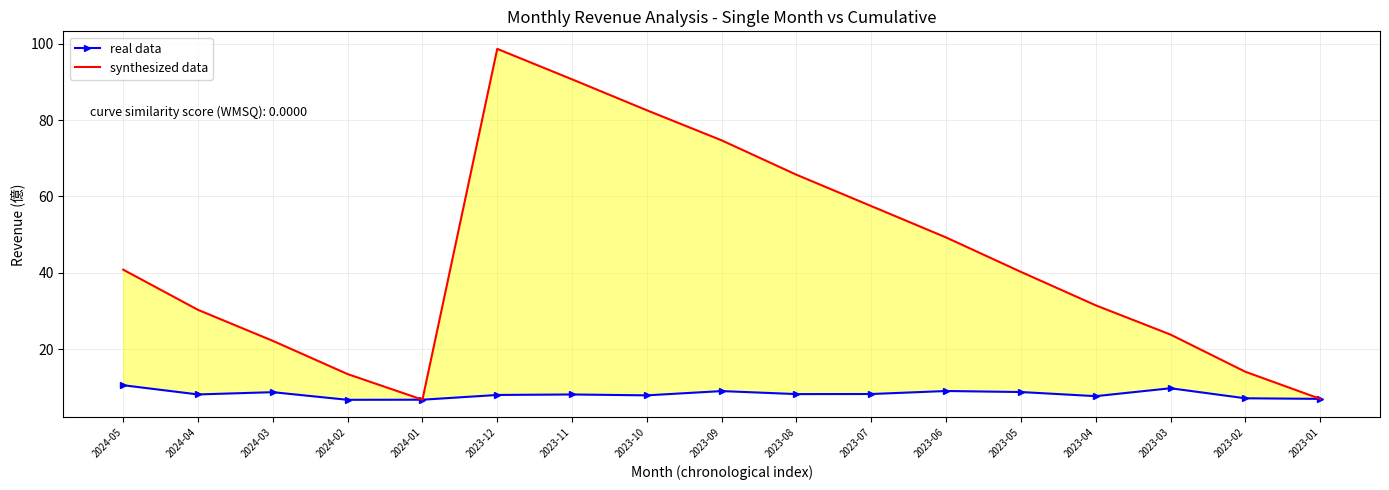

At which category is the sum across all series the highest?

2023-12